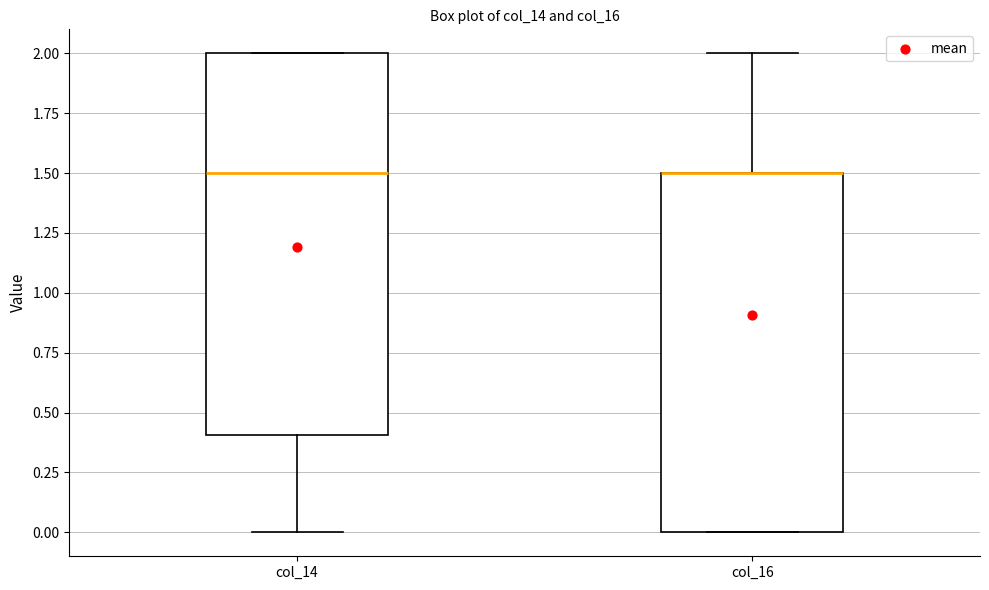

Reading left to right, transcribe this box plot: for each box, give where its median line is, the range the box spans, and where its two whiskers end, as read against the y-axis. The values are not printed on the chart, so give them approximately, as read against the axis.

col_14: median 1.5, box 0.4 to 2.0, whiskers 0.0 to 2.0
col_16: median 1.5 (drawn on the box's upper edge), box 0.0 to 1.5, whiskers 0.0 to 2.0